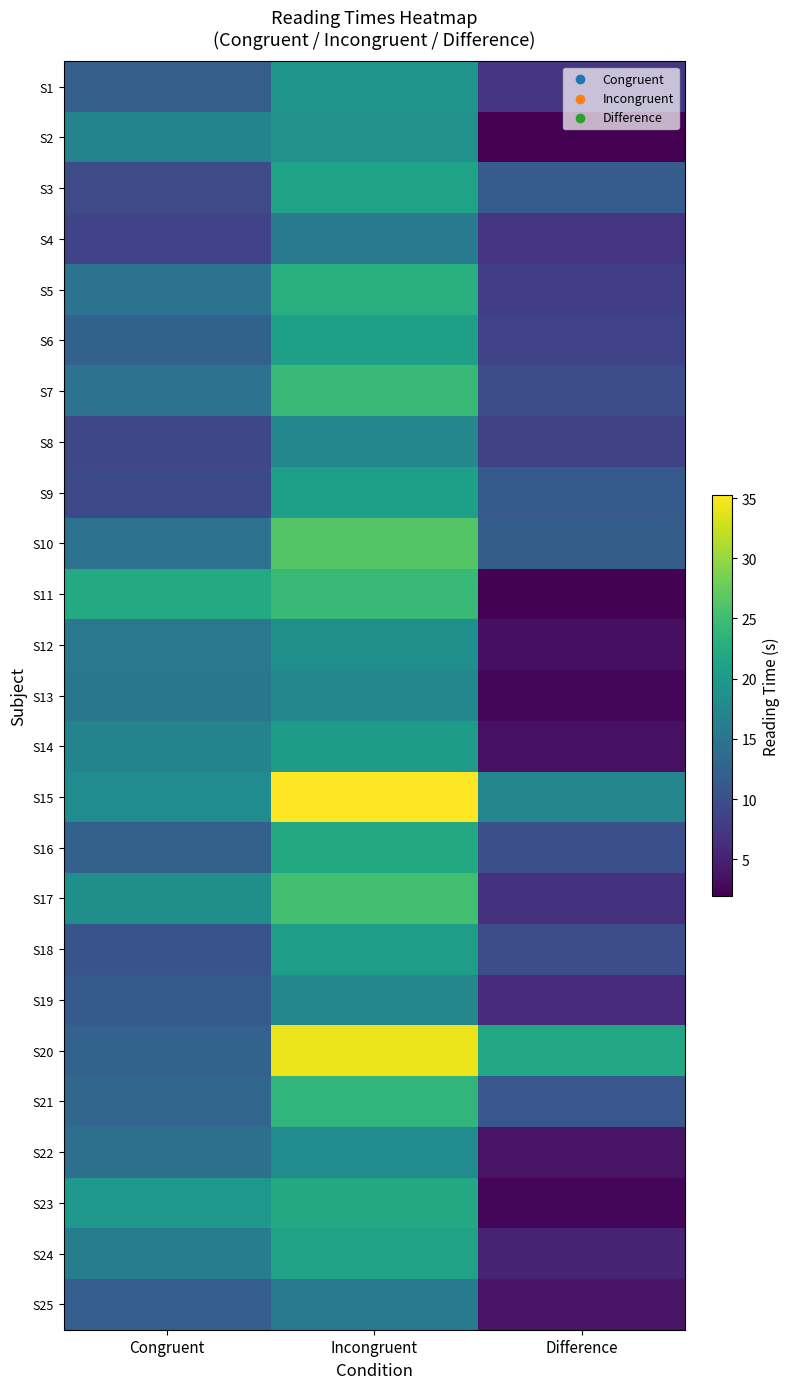

What is the spread (max minus min) of values at Congruent?

13.7